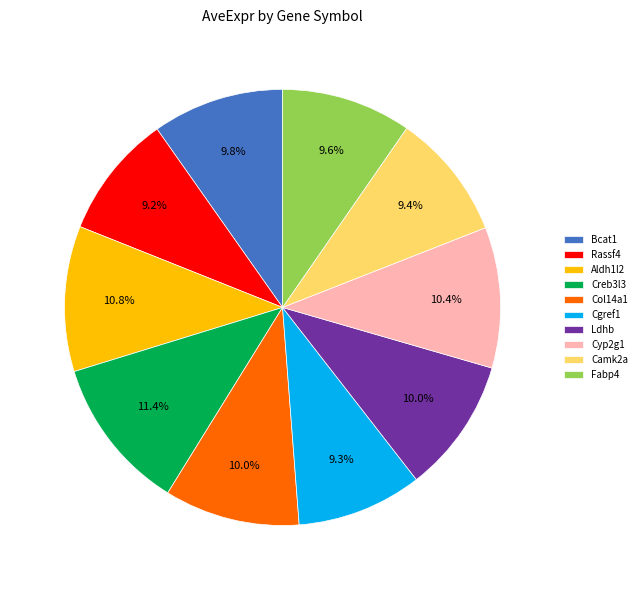

To the nearest percent, what percentage of the pie is Aldh1l2?

11%